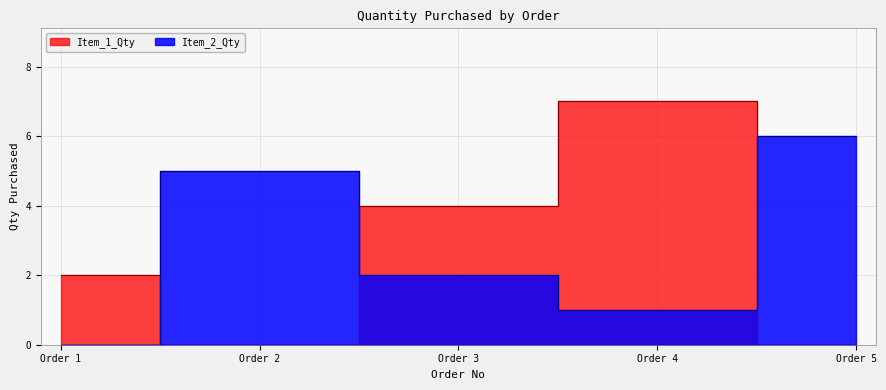

Read the Item_1_Qty value at Order 3.

4